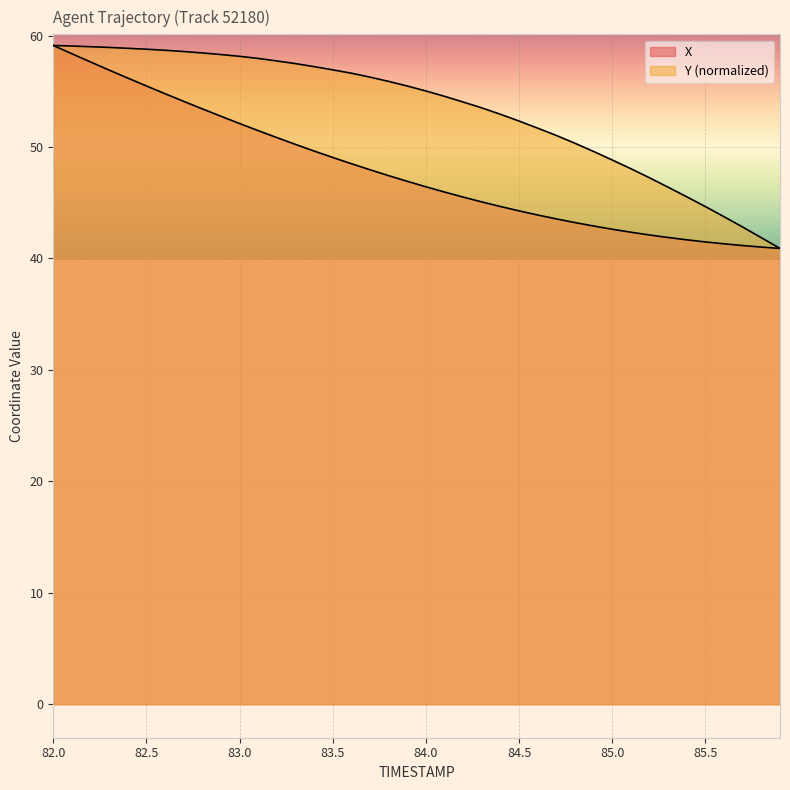

What is the spread (max minus min) of values at 82.2?

1.4